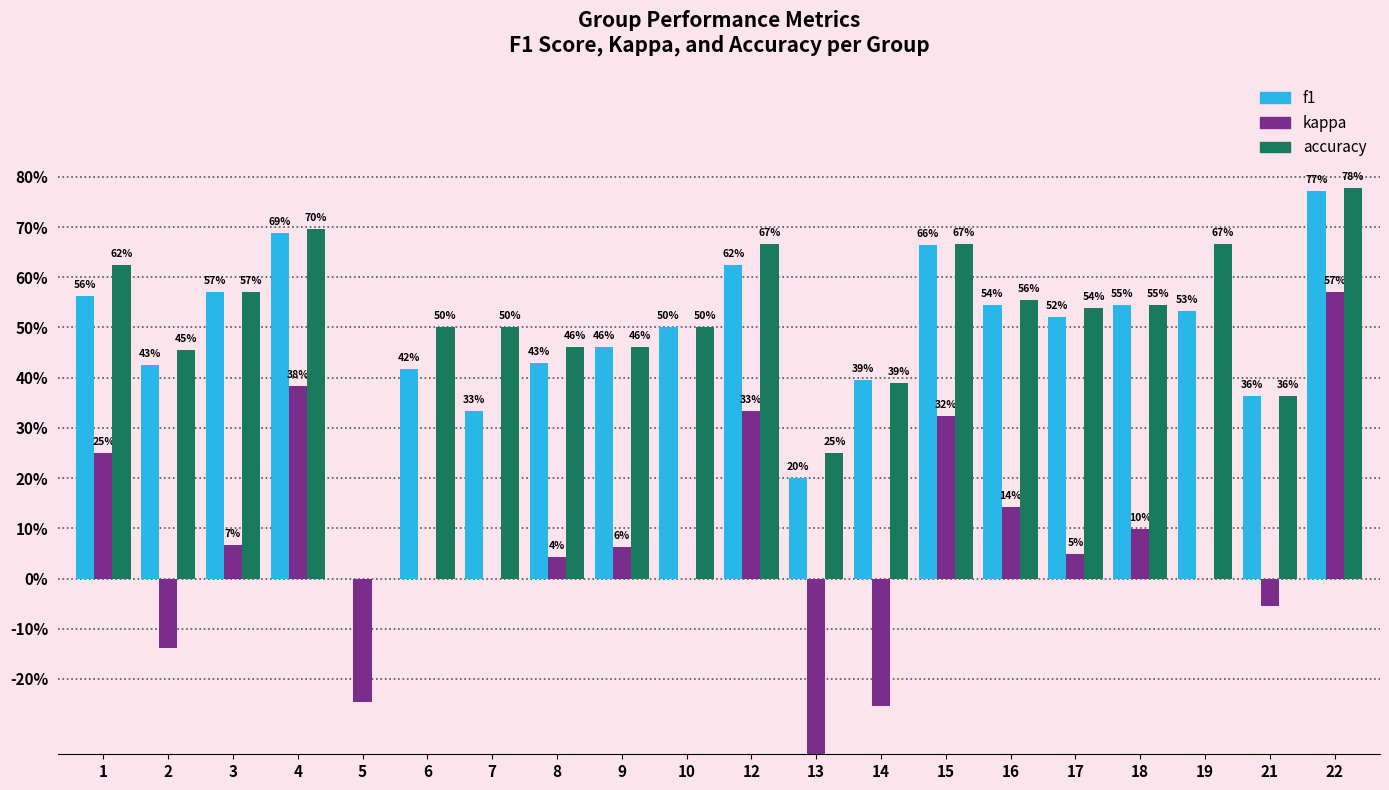

The value of f1 at 17 is 0.5. True or false?

True